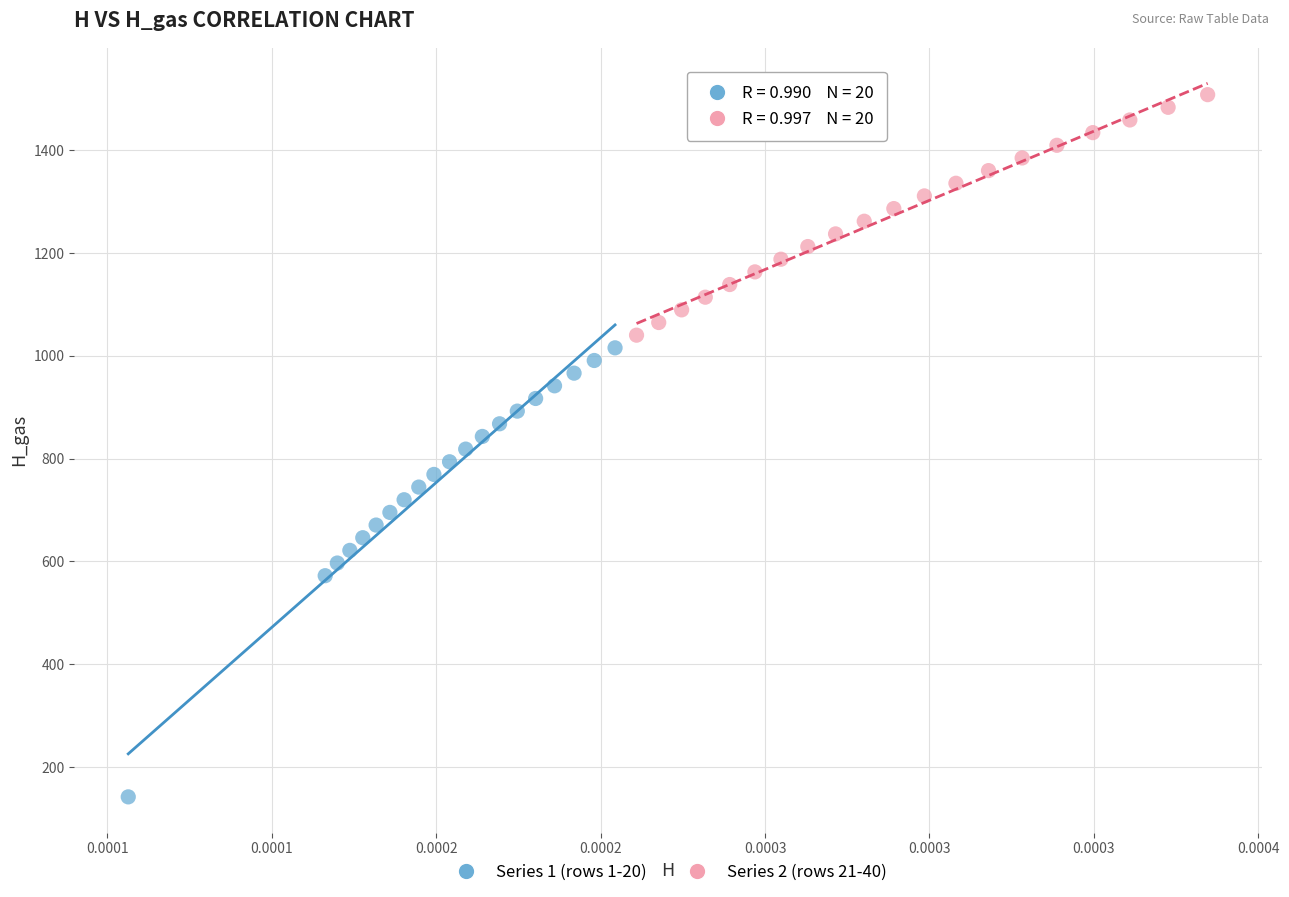

Which series has the largest Y range (max minus min)?

Series 1 (rows 1-20)